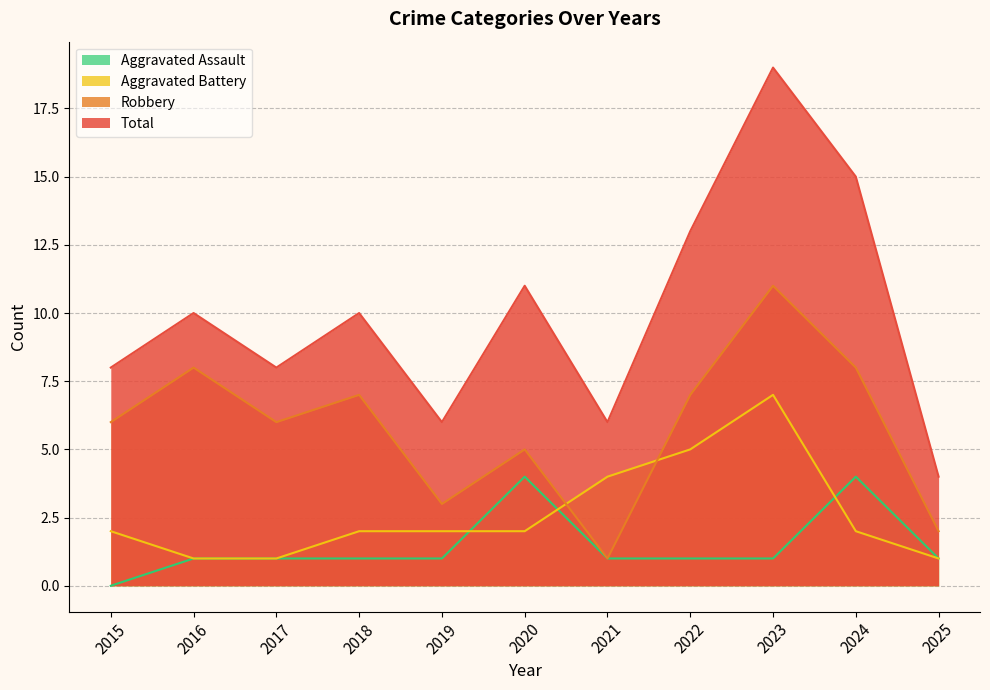

Count the Aggravated Battery values in the range 1 to 4.

9